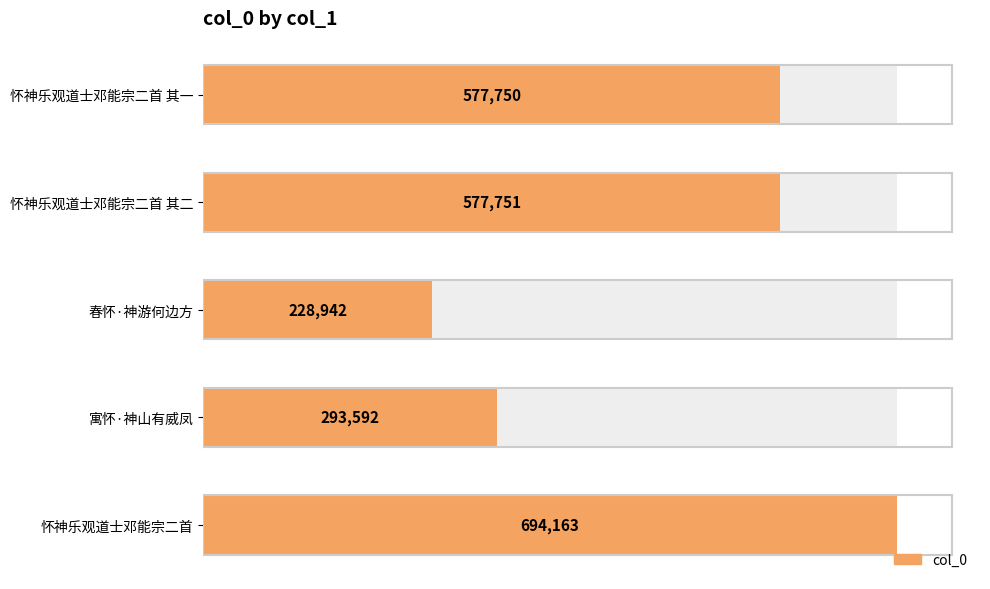

The chart shows a value of 306875 at 春怀·神游何边方. True or false?

False